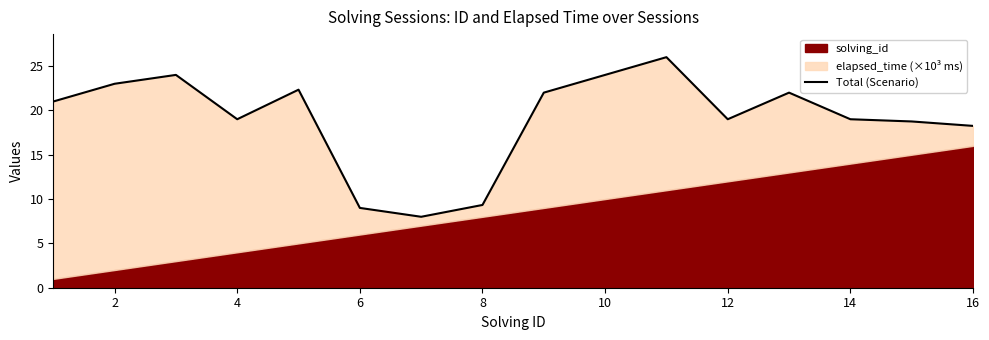

What is the difference between the maximum and second lowest values?

17.0